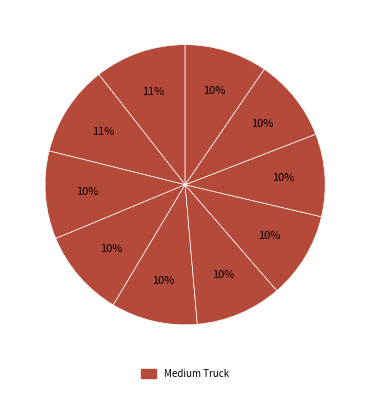

To the nearest percent, what is the difference between the largest and smallest slice percentages?

1%